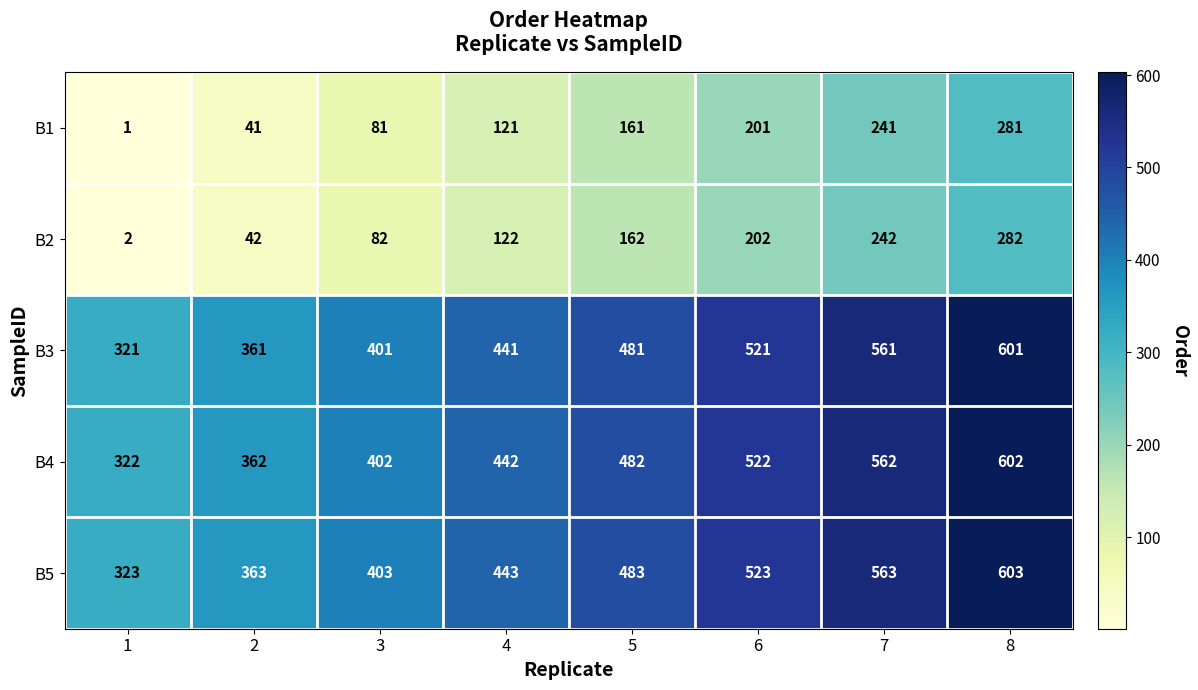

Where is B2 nearest to the value 142?

4